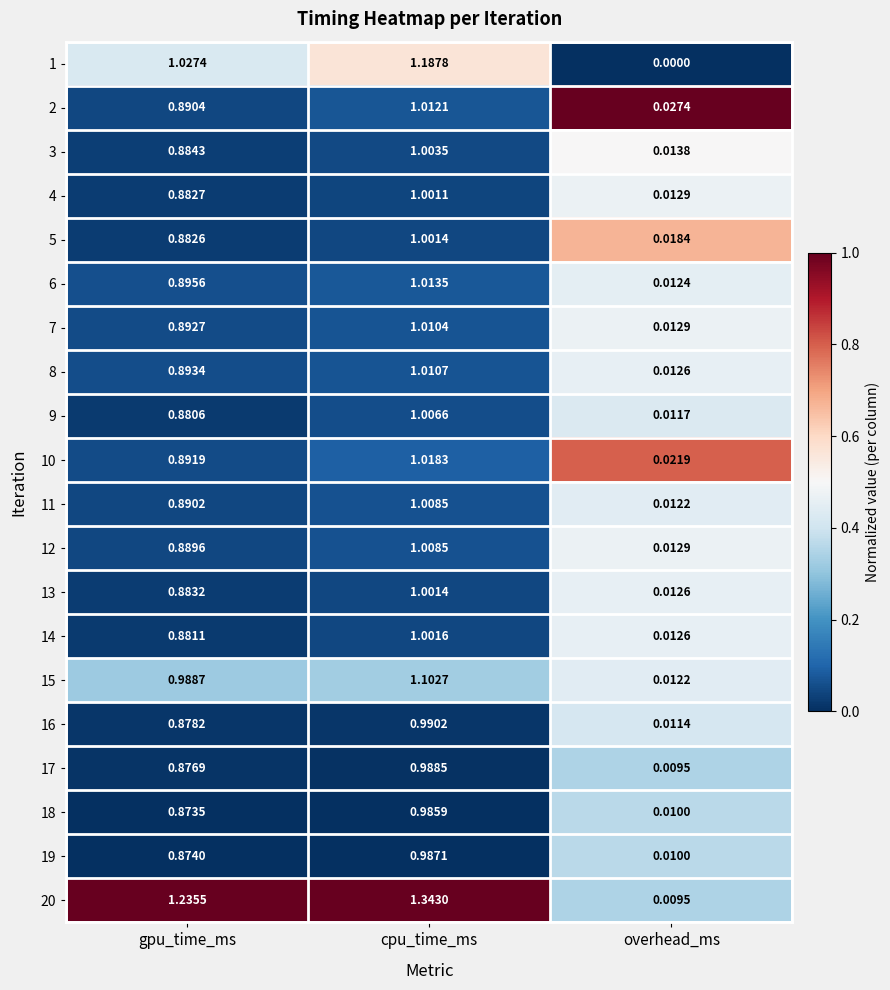

At which label is 18 closest to 0?

overhead_ms